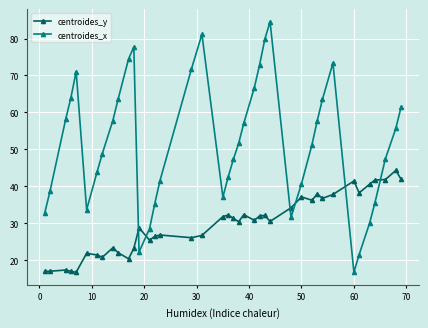

What is the smallest value displayed?

16.7